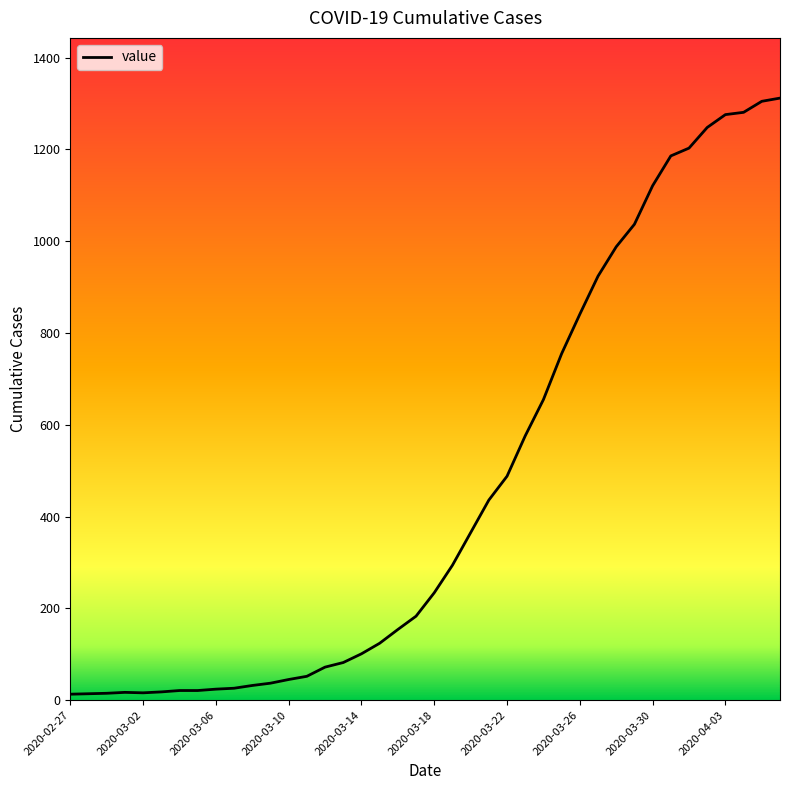

What is the difference between the maximum and minimum values?

1299